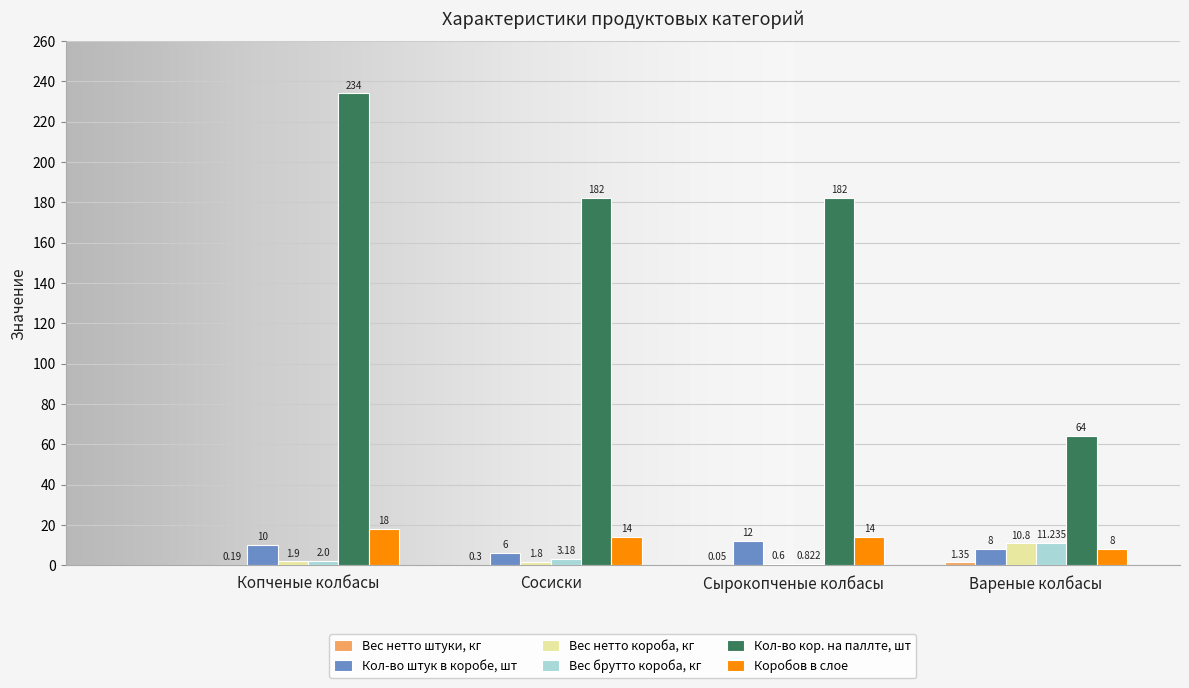

Which series has the largest total across all categories?

Кол-во кор. на паллте, шт